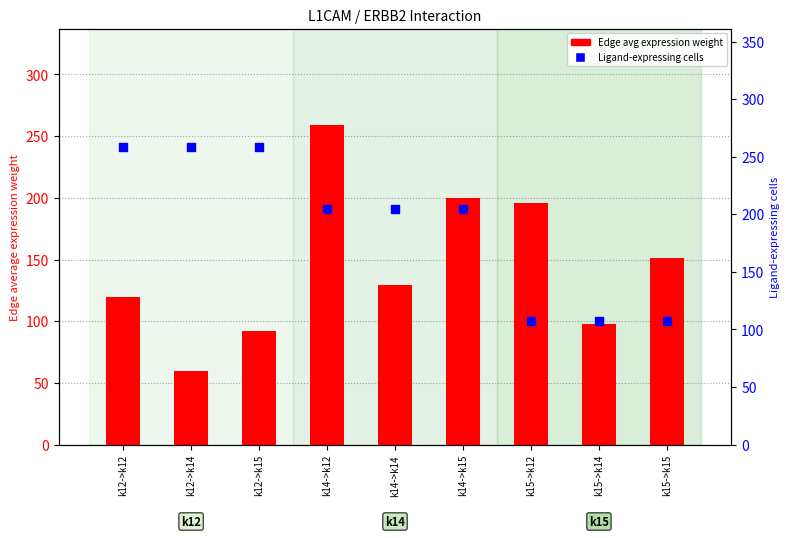

Which series has the largest total across all categories?

Ligand-expressing cells